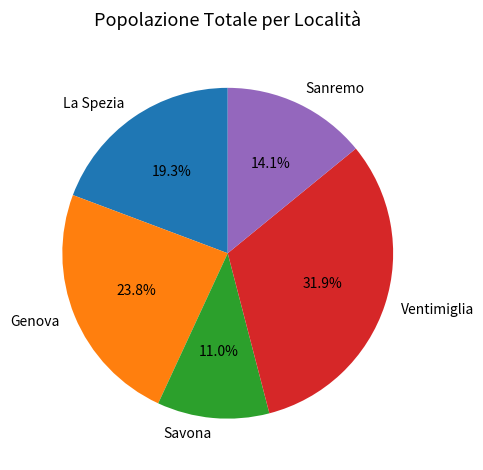

Does any single category account for the majority?

No